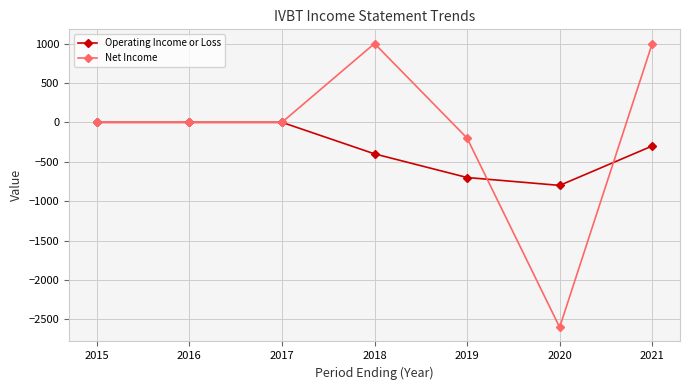

Which category has the lowest value in the Operating Income or Loss series?

2020